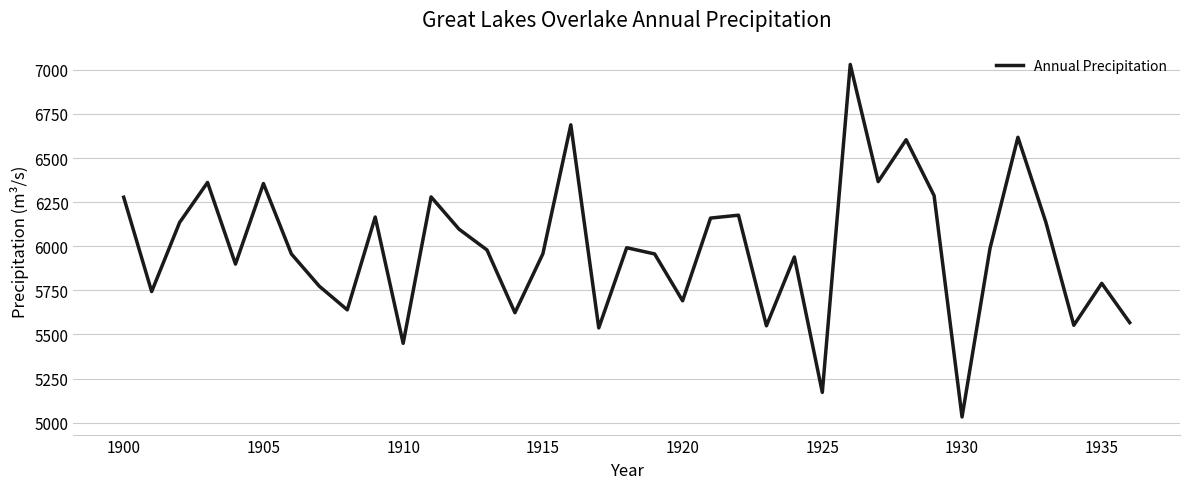

How many interior local peaks (higher than both neighbors) does the data have?

12